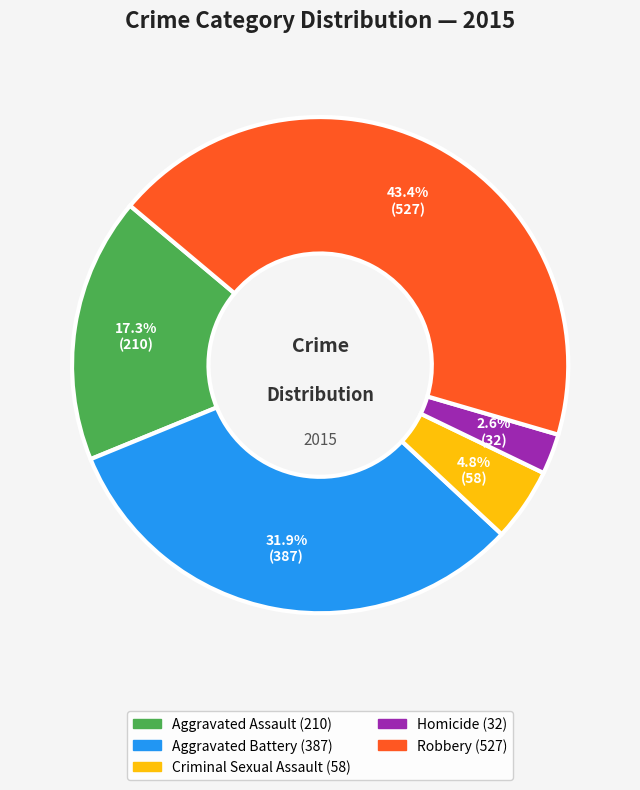

Which has a higher value, Aggravated Battery or Criminal Sexual Assault?

Aggravated Battery